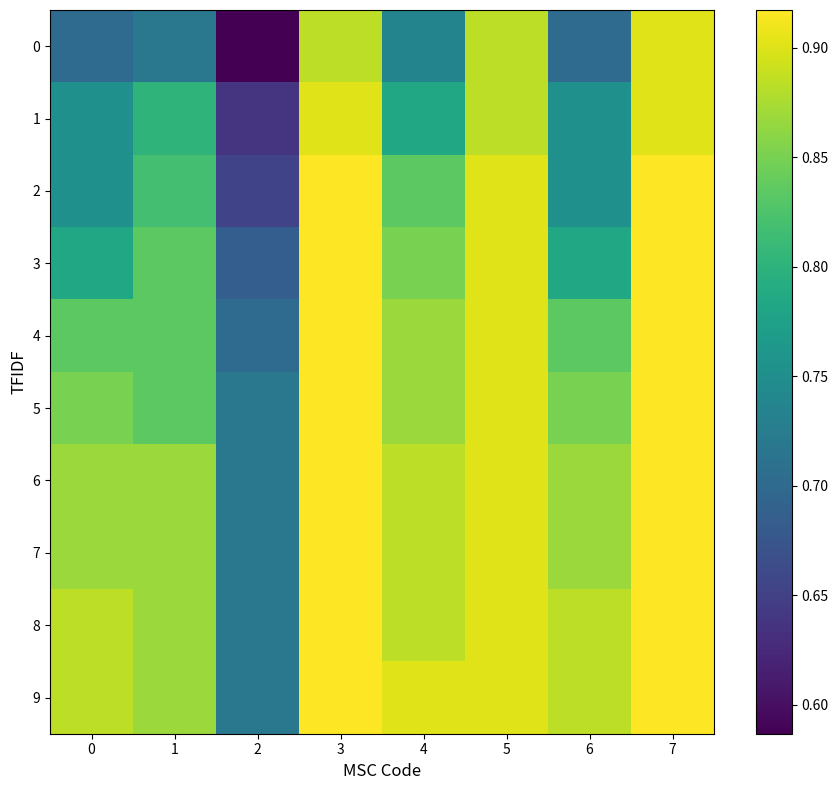

Reading left to right, list all the values displayed in this chart.

0: 0=0.7	1=0.7	2=0.6	3=0.9	4=0.7	5=0.9	6=0.7	7=0.9
1: 0=0.8	1=0.8	2=0.6	3=0.9	4=0.8	5=0.9	6=0.8	7=0.9
2: 0=0.8	1=0.8	2=0.7	3=0.9	4=0.8	5=0.9	6=0.8	7=0.9
3: 0=0.8	1=0.8	2=0.7	3=0.9	4=0.9	5=0.9	6=0.8	7=0.9
4: 0=0.8	1=0.8	2=0.7	3=0.9	4=0.9	5=0.9	6=0.8	7=0.9
5: 0=0.9	1=0.8	2=0.7	3=0.9	4=0.9	5=0.9	6=0.9	7=0.9
6: 0=0.9	1=0.9	2=0.7	3=0.9	4=0.9	5=0.9	6=0.9	7=0.9
7: 0=0.9	1=0.9	2=0.7	3=0.9	4=0.9	5=0.9	6=0.9	7=0.9
8: 0=0.9	1=0.9	2=0.7	3=0.9	4=0.9	5=0.9	6=0.9	7=0.9
9: 0=0.9	1=0.9	2=0.7	3=0.9	4=0.9	5=0.9	6=0.9	7=0.9